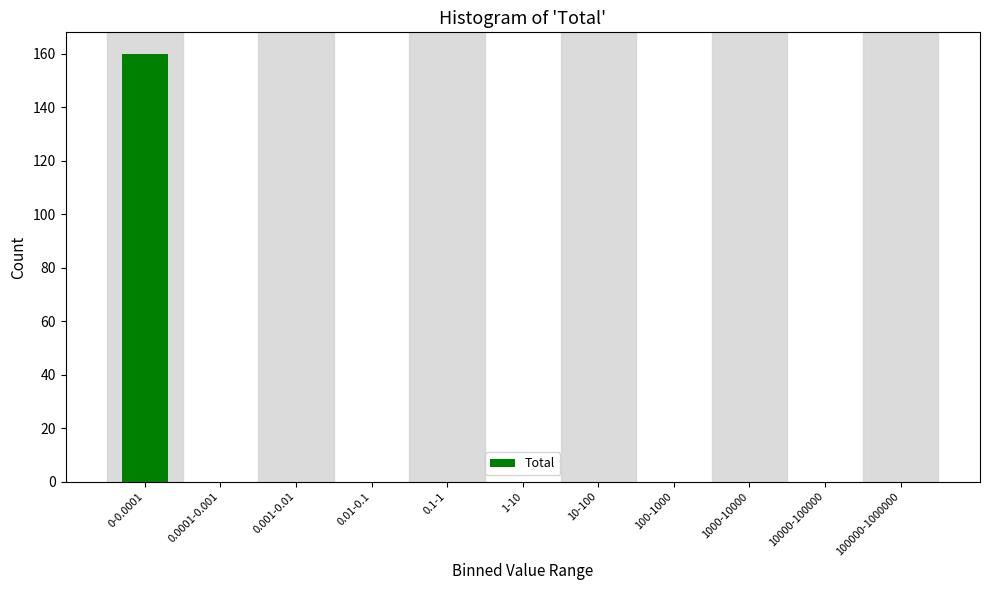

Reading left to right, extract all data points from this chart.

0-0.0001=160	0.0001-0.001=0	0.001-0.01=0	0.01-0.1=0	0.1-1=0	1-10=0	10-100=0	100-1000=0	1000-10000=0	10000-100000=0	100000-1000000=0